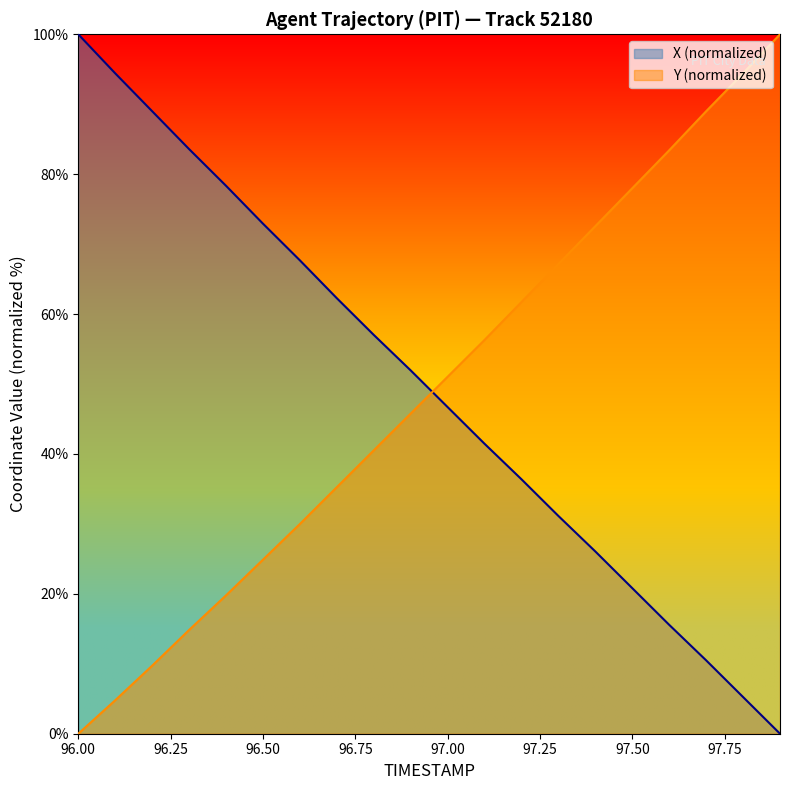

How many data points in X are less than 51?

10